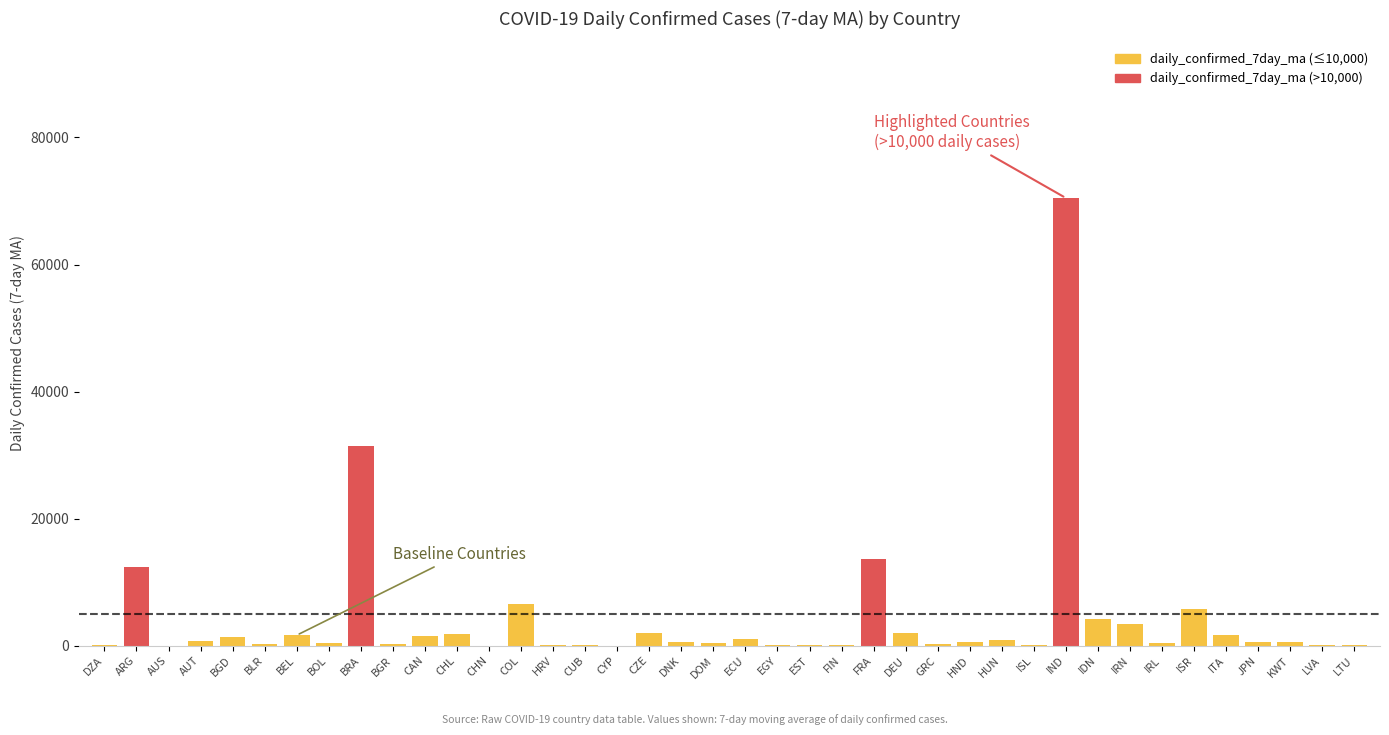

What is the sum of the values at IRN and CHL?

5358.4